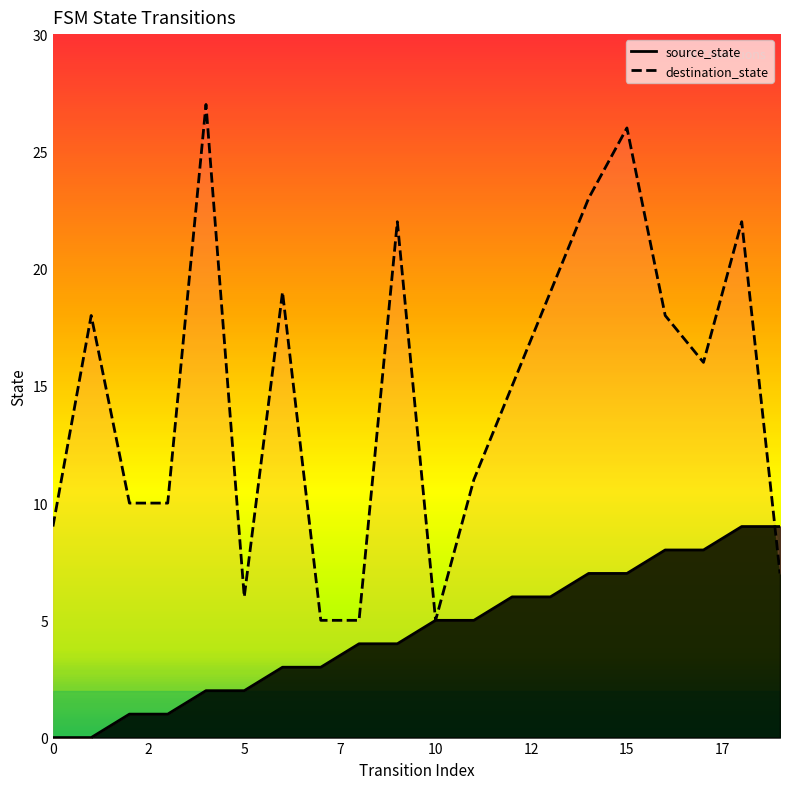

Between 8 and 9, which series saw the biggest shift?

destination_state